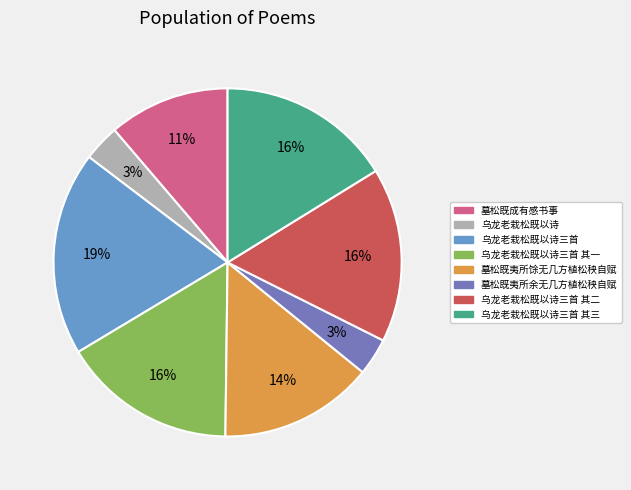

To the nearest percent, what is the difference between the largest and smallest slice percentages?

16%